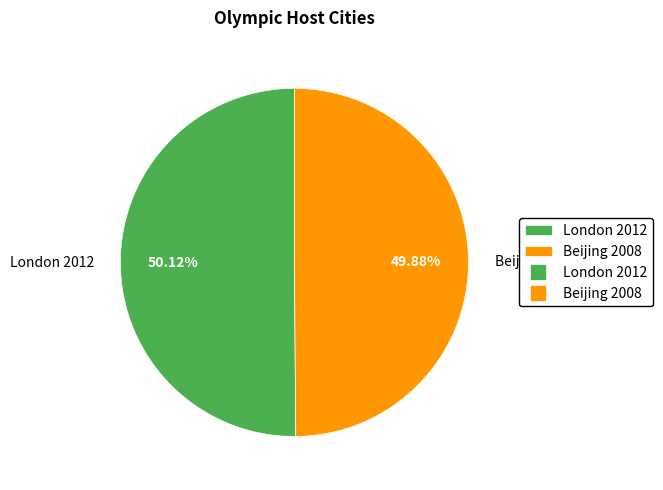

What is the ratio of the value at London 2012 to the value at Beijing 2008?

1.0